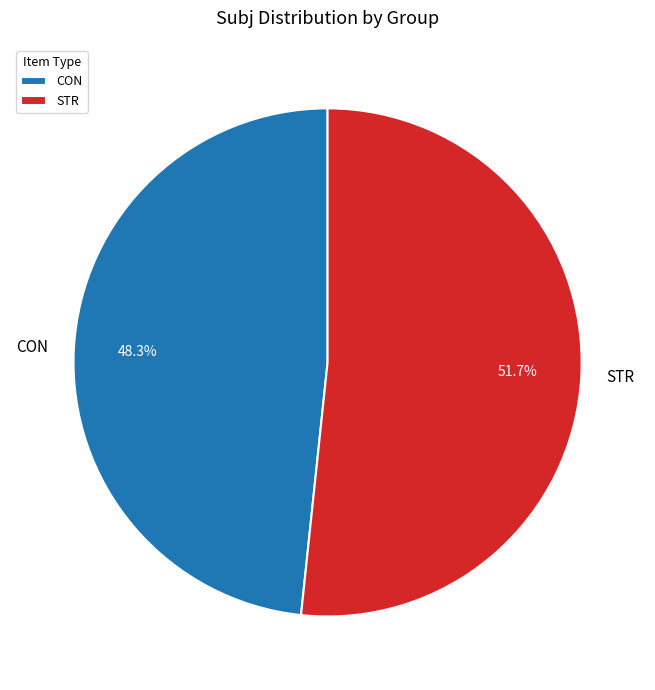

Does STR account for over 50% of the chart?

Yes